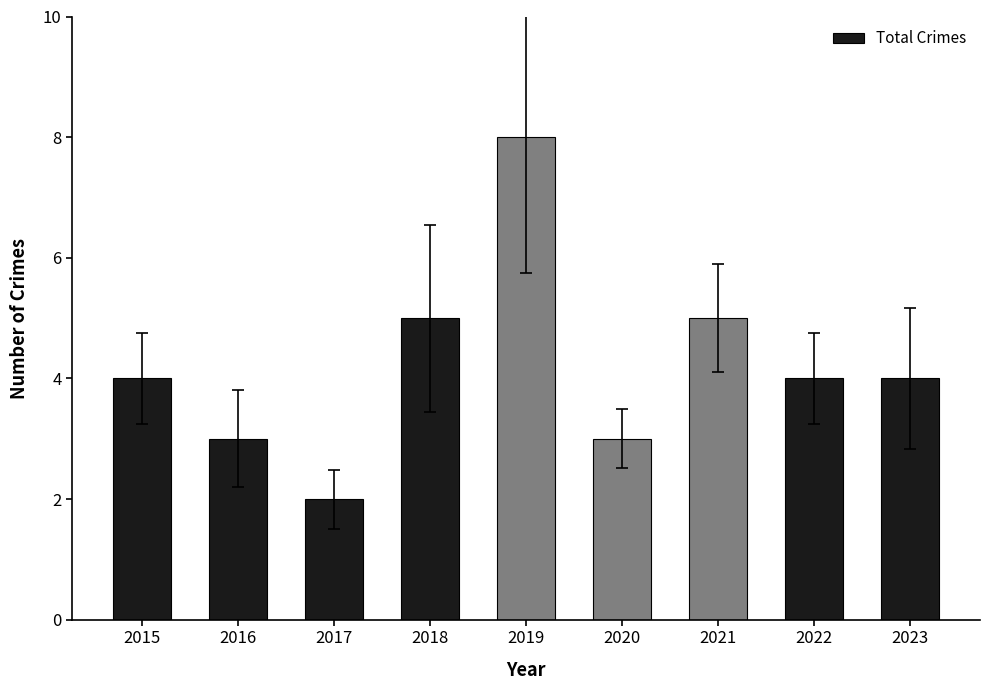

Reading right to left, transcribe all the data shown in this chart.

4	4	5	3	8	5	2	3	4